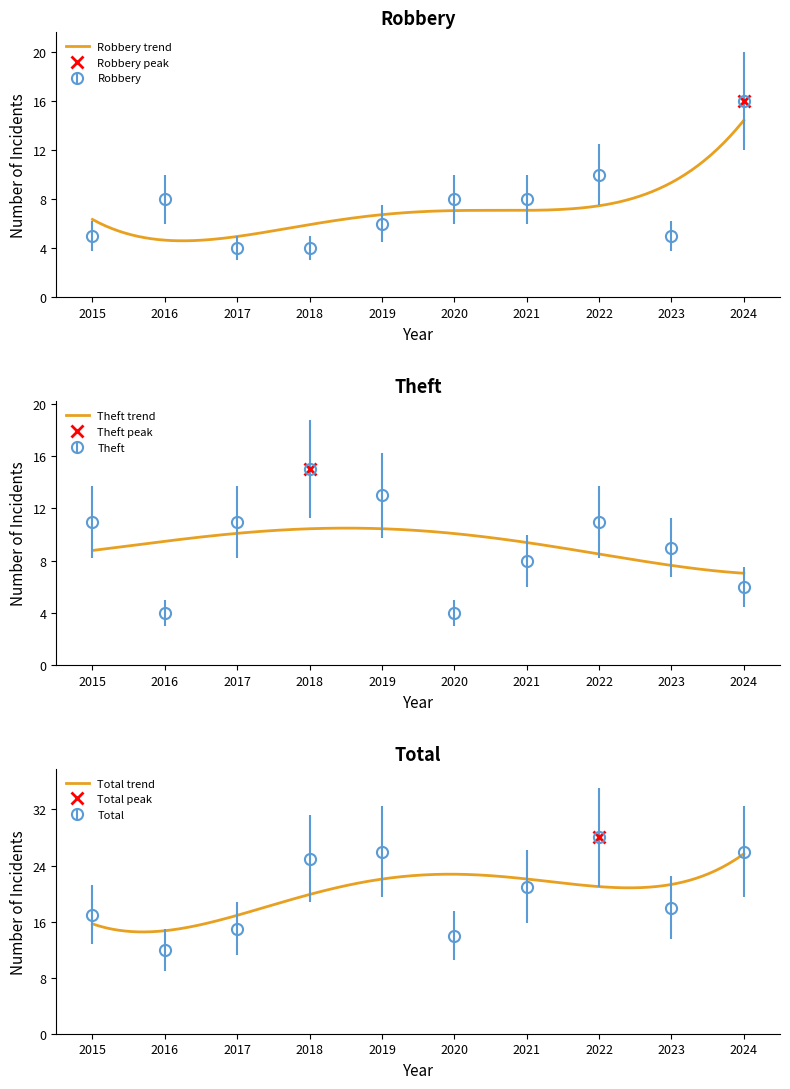

Which label corresponds to the smallest value in the chart?

2017